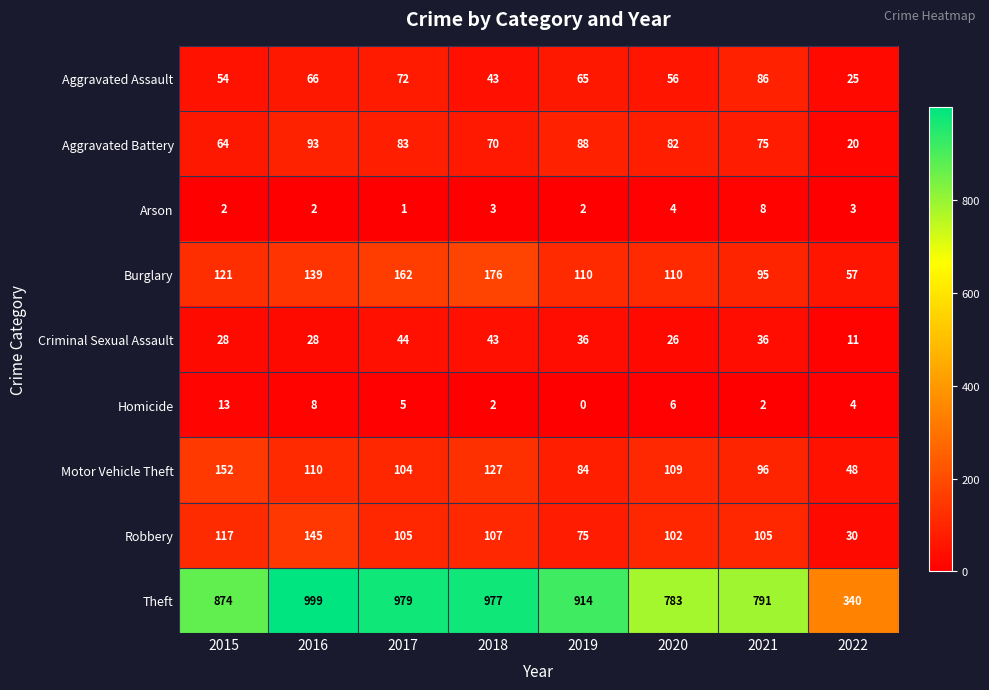

The Criminal Sexual Assault series shows 50 at 2016. True or false?

False